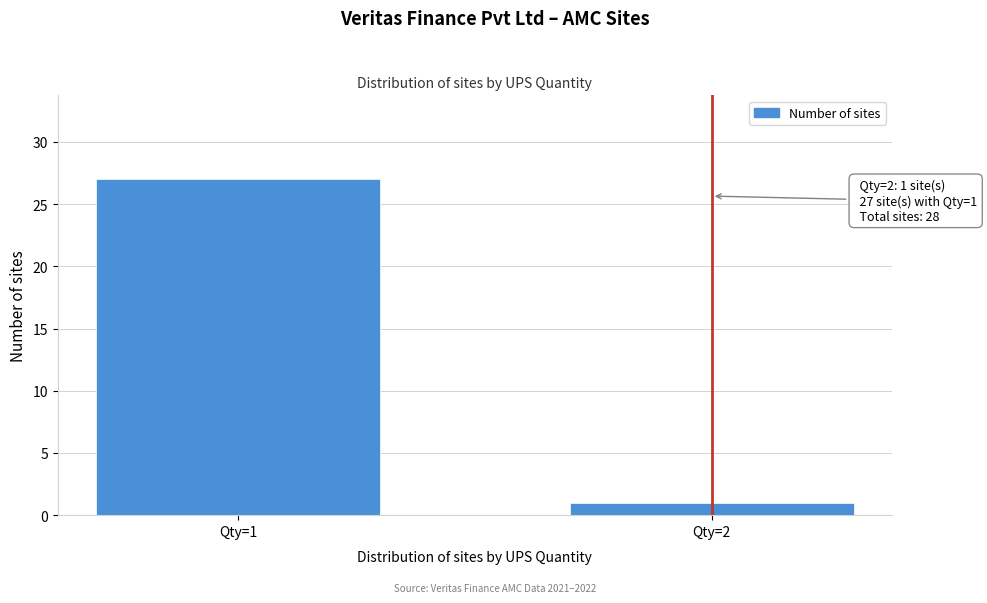

Reading right to left, transcribe all the data shown in this chart.

Qty=2=1	Qty=1=27